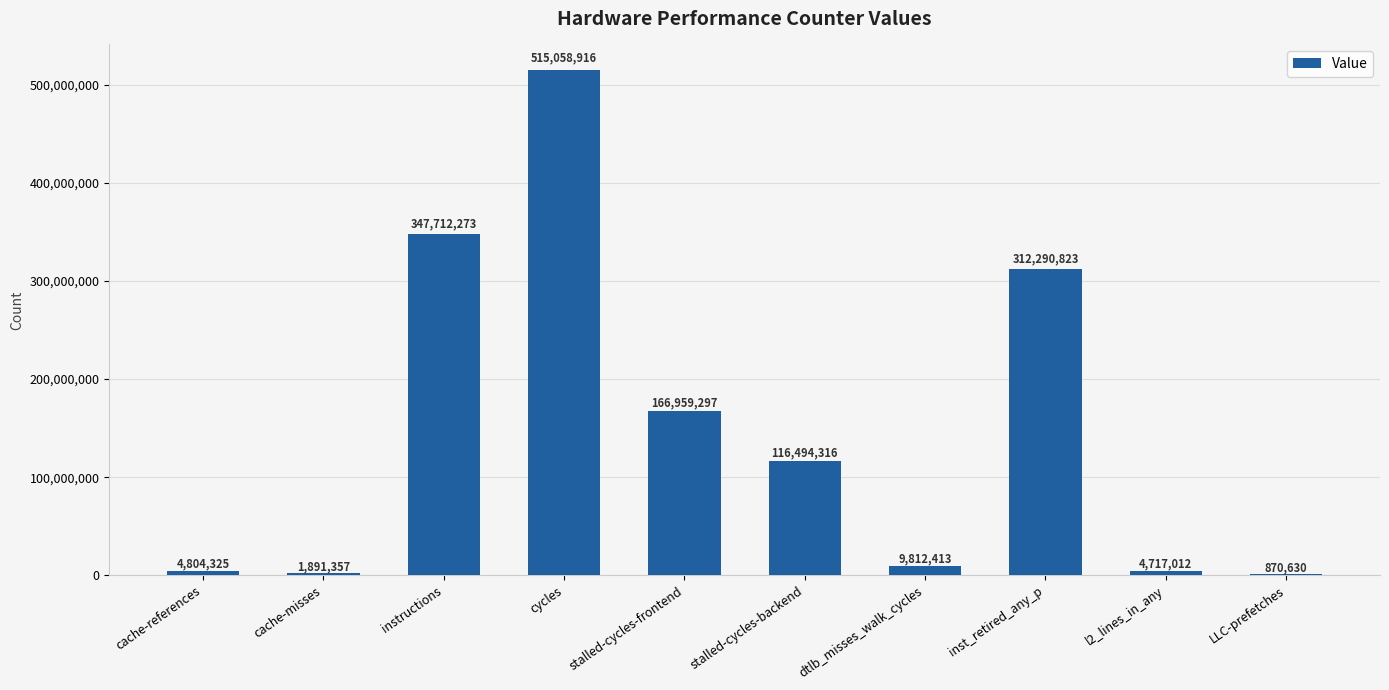

What is the greatest value displayed?

515058916